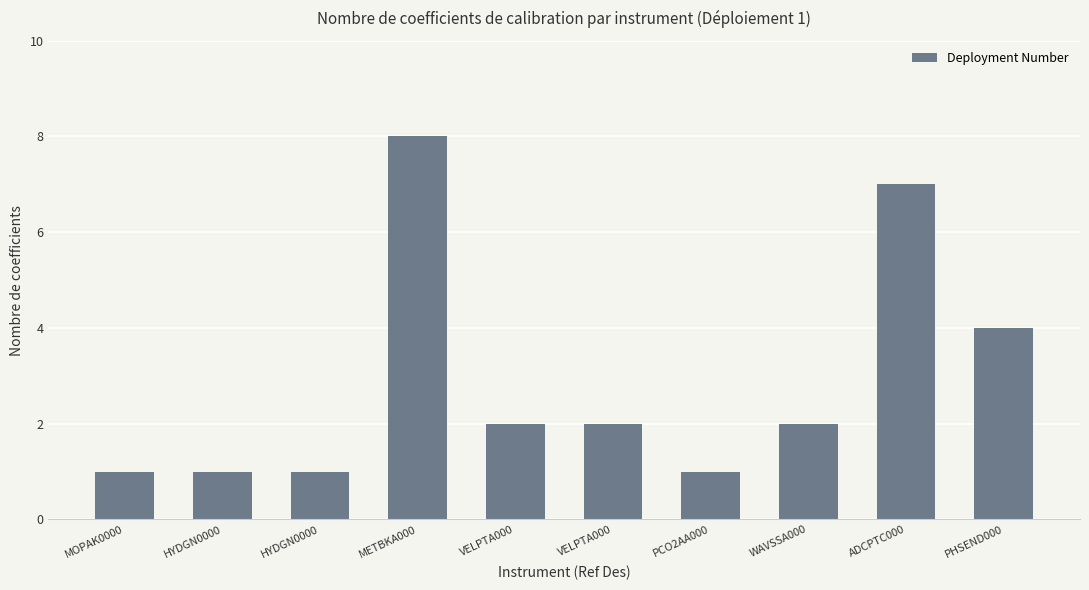

What is the minimum value shown in the chart?

1